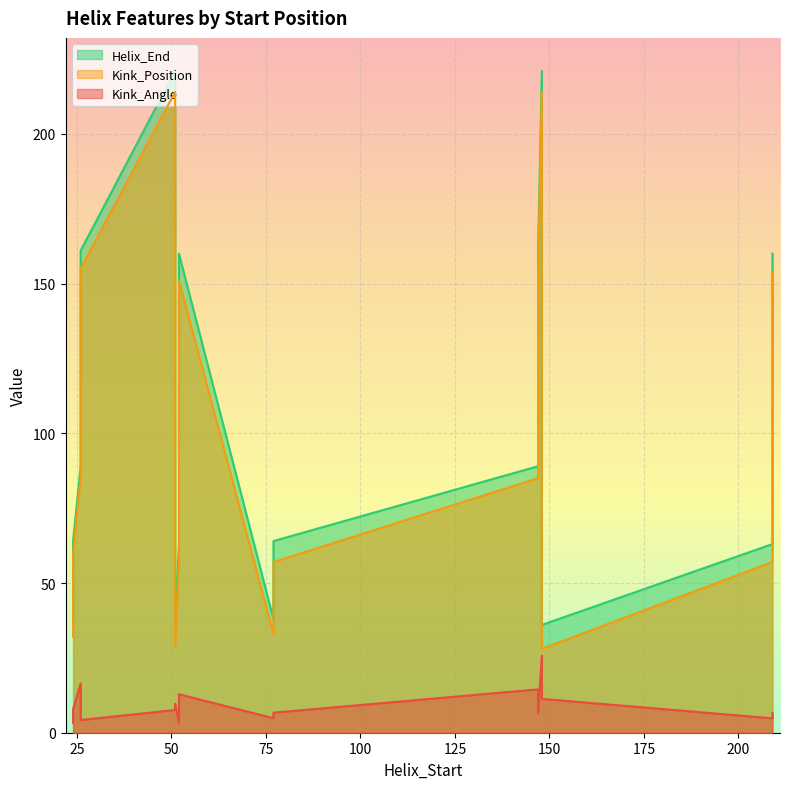

What is the total value across all series at 51?

442.6